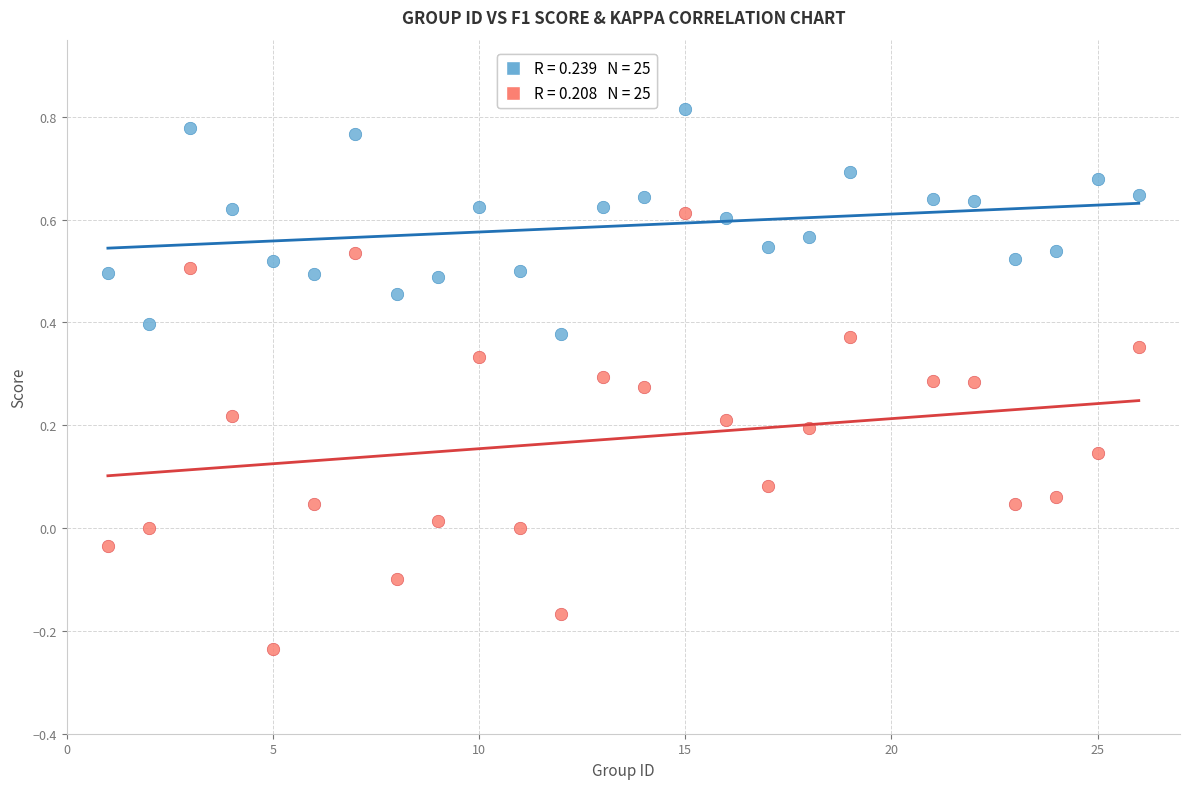

Across all data points, what is the range of Y values (max minus min)?

1.1